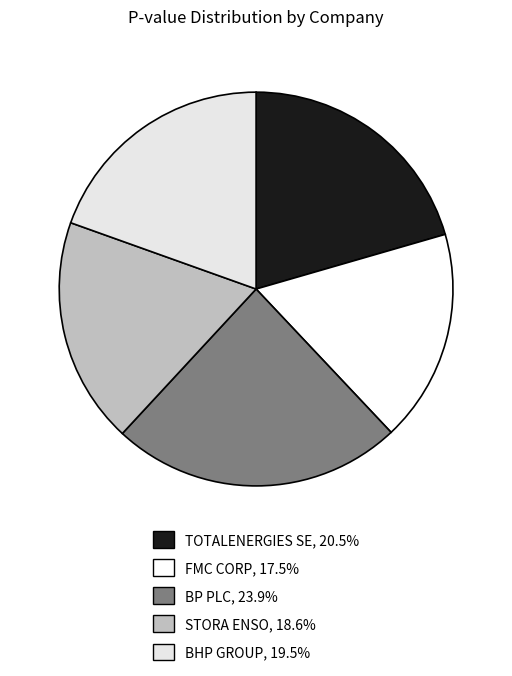

Is BHP GROUP the majority of the pie?

No